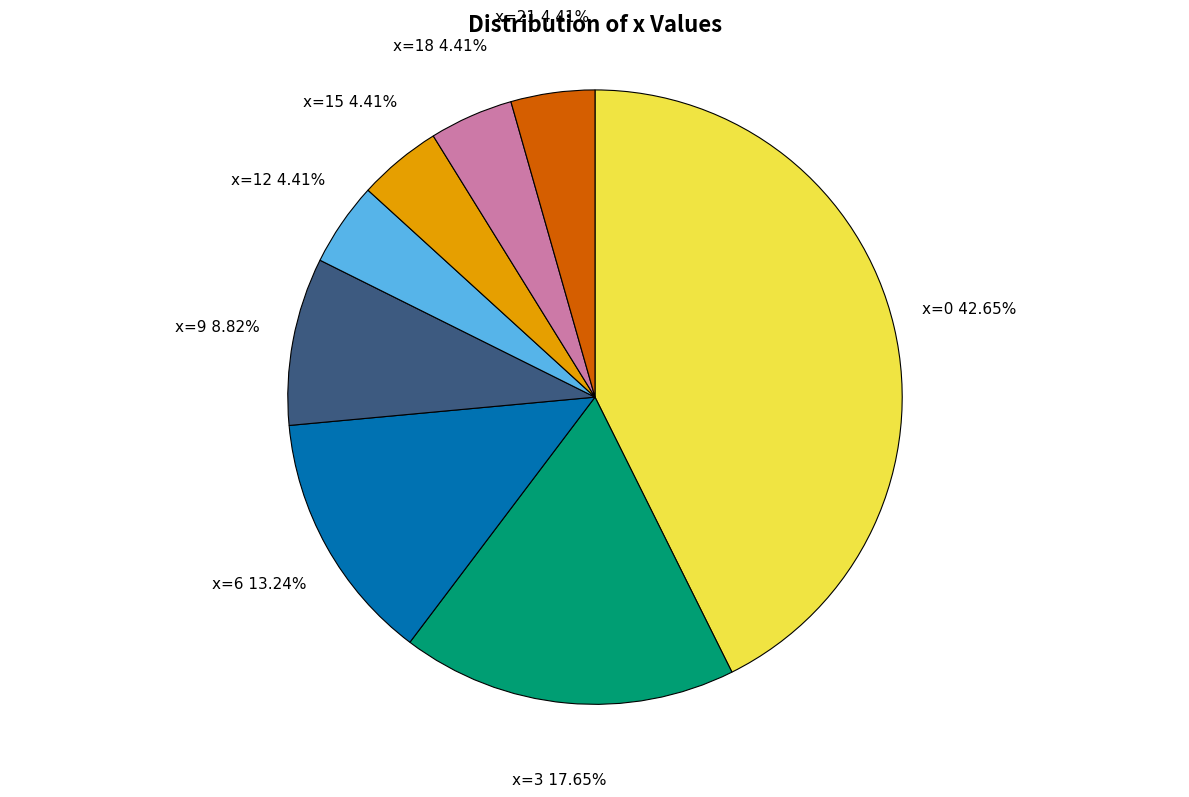

To the nearest percent, what is the average slice percentage?

12%